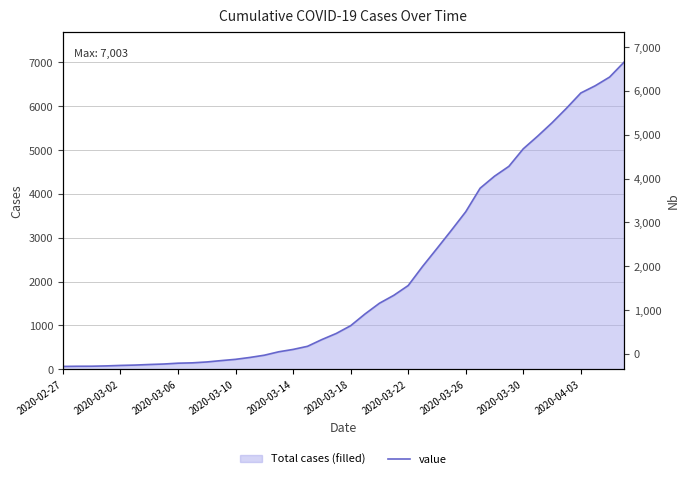

The value at 14 is 211. True or false?

False